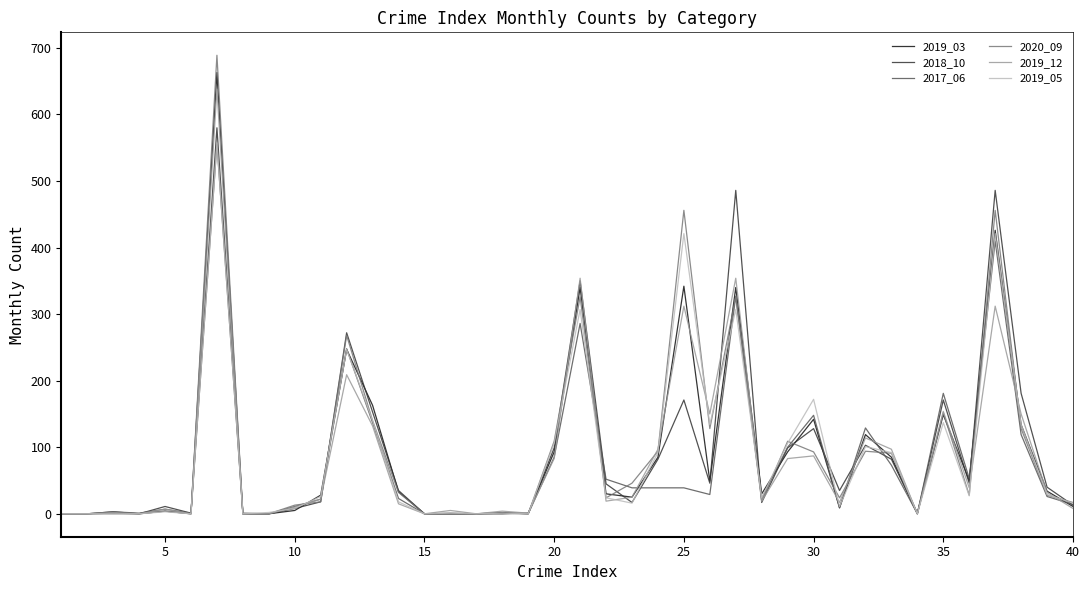

True or false: 2019_03 and 2018_10 intersect in this chart.

True